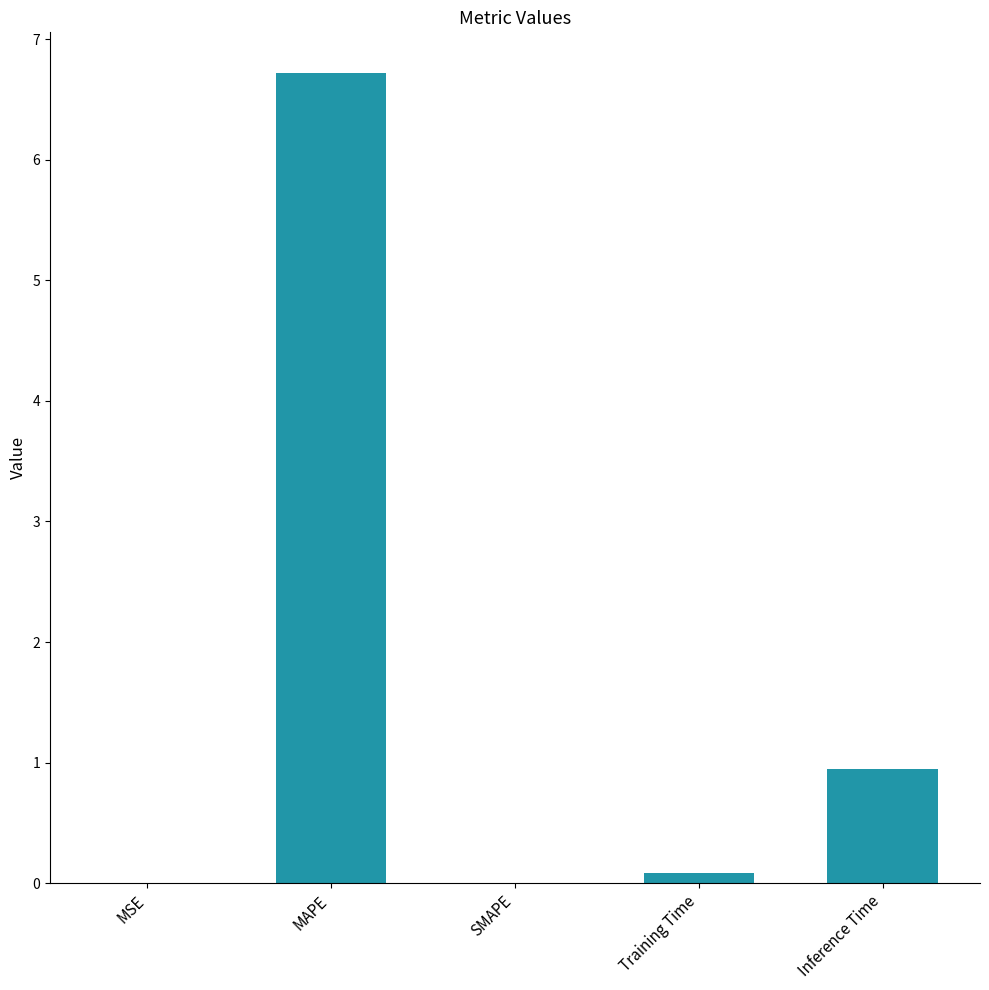

What is the sum of all values?

7.8